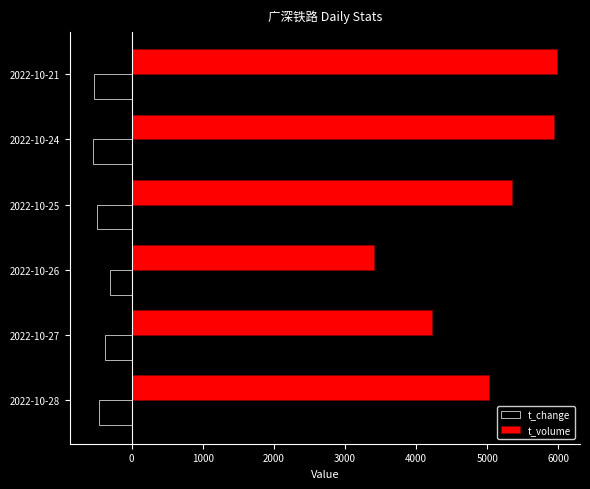

The value of t_volume at 2022-10-27 is 4219. True or false?

True